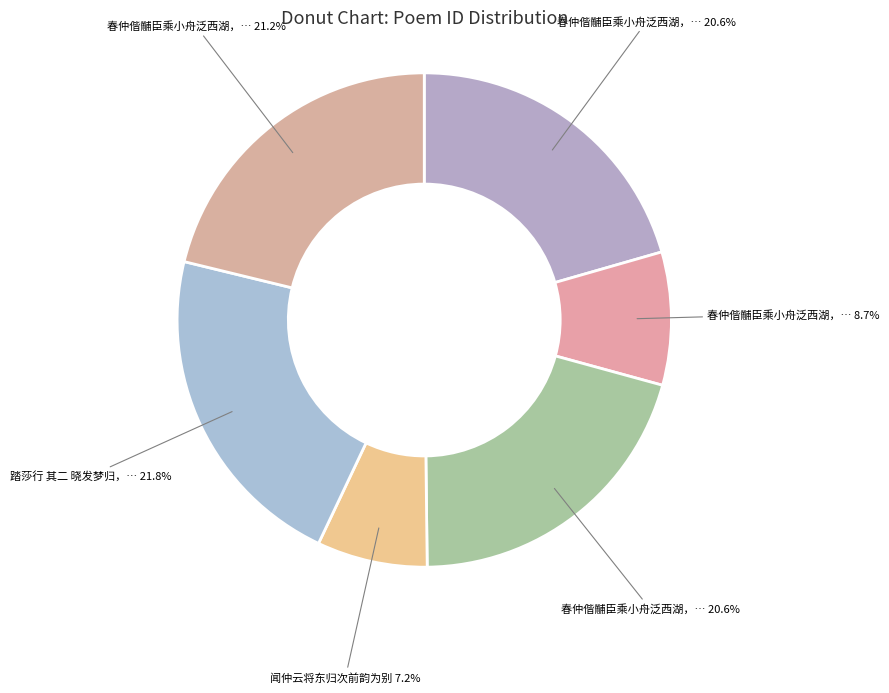

How many slices are in this pie chart?

6